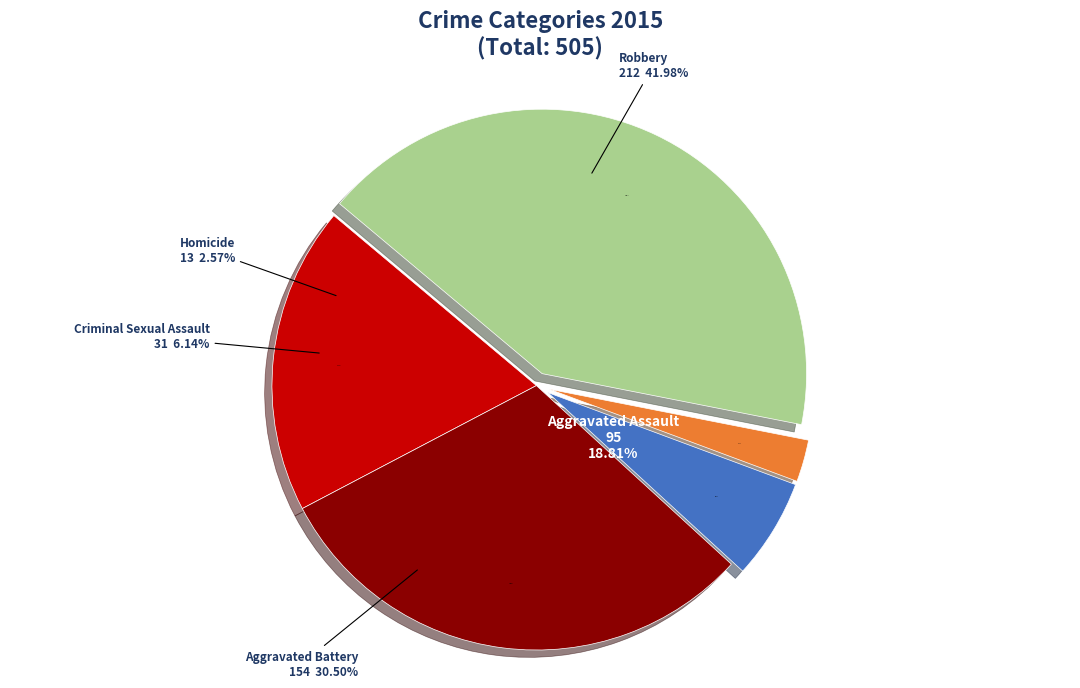

What percentage is NOT represented by Homicide?

97.4%